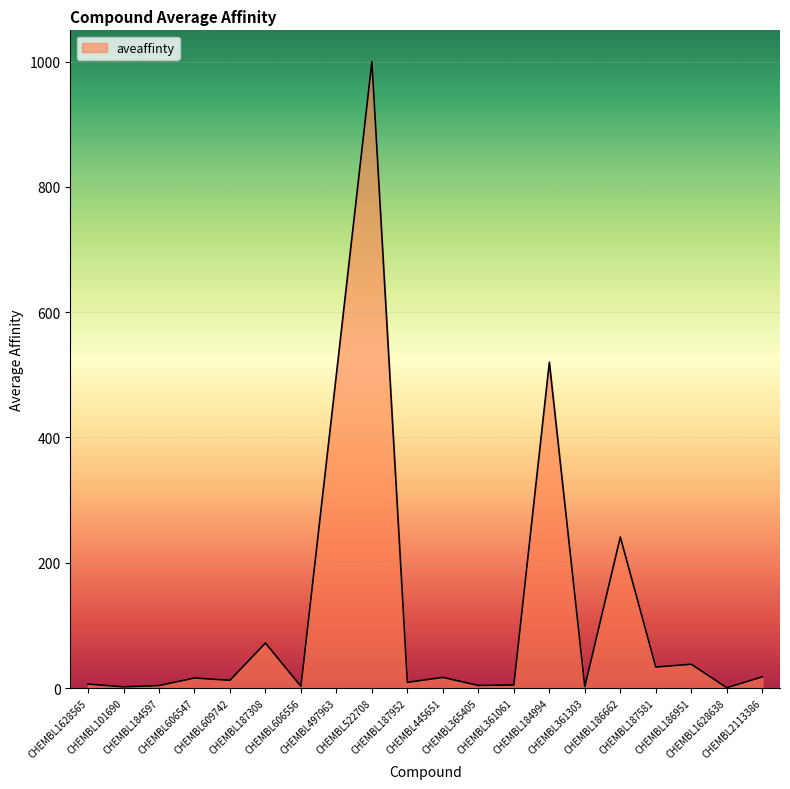

What is the difference between the maximum and minimum values?

999.5